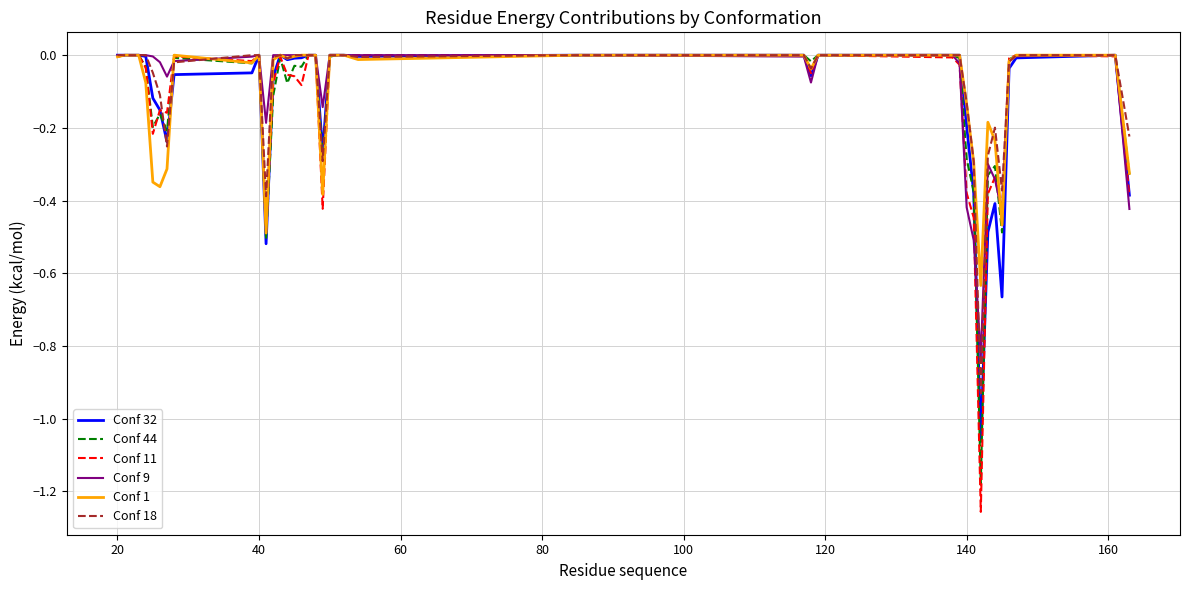

Does the chart have visible grid lines?

Yes